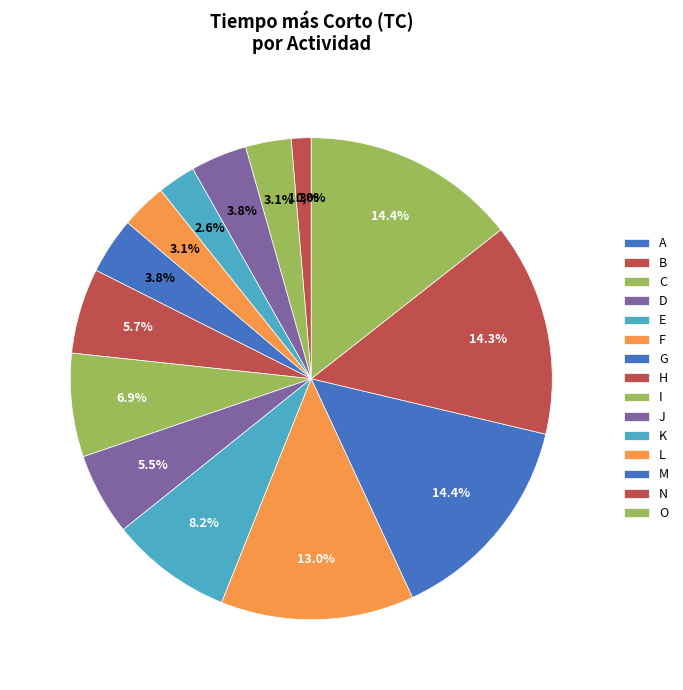

The E slice represents 1% of the pie. True or false?

False